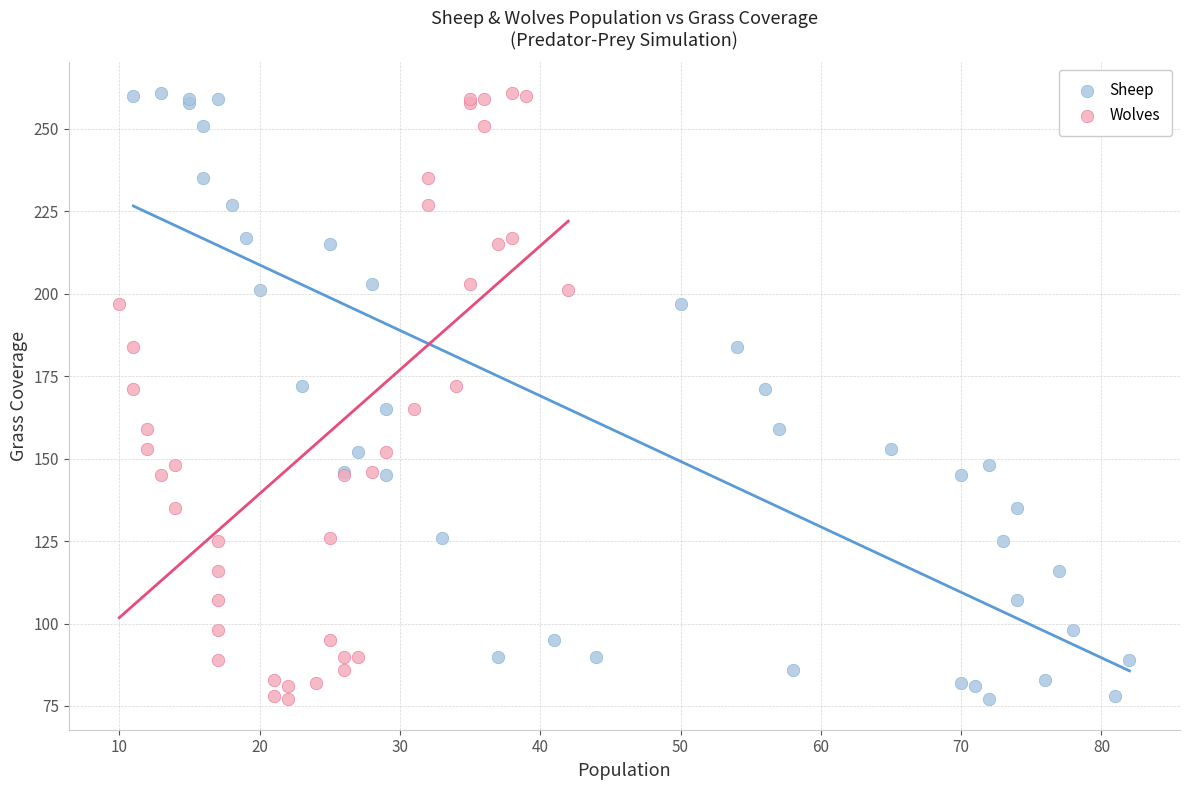

What are all the series names shown in the legend?

Sheep, Wolves